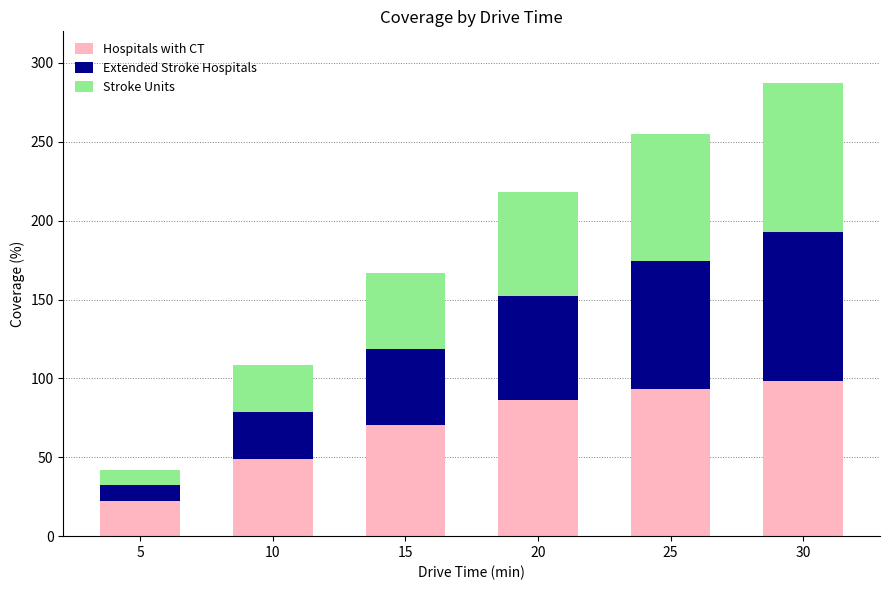

What is the maximum value for Hospitals with CT?

98.5